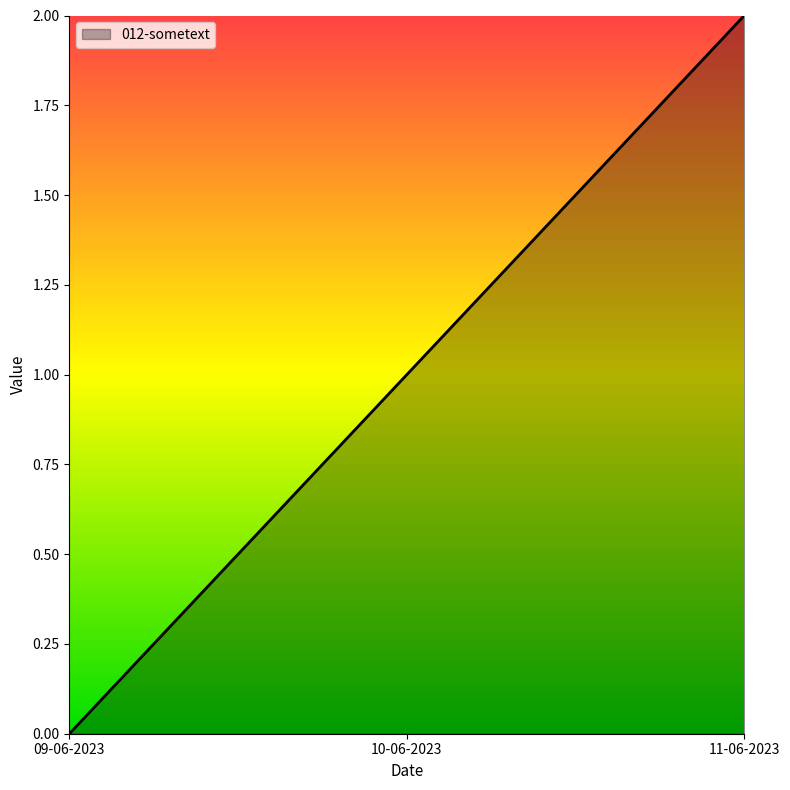

What is the maximum value shown in the chart?

2